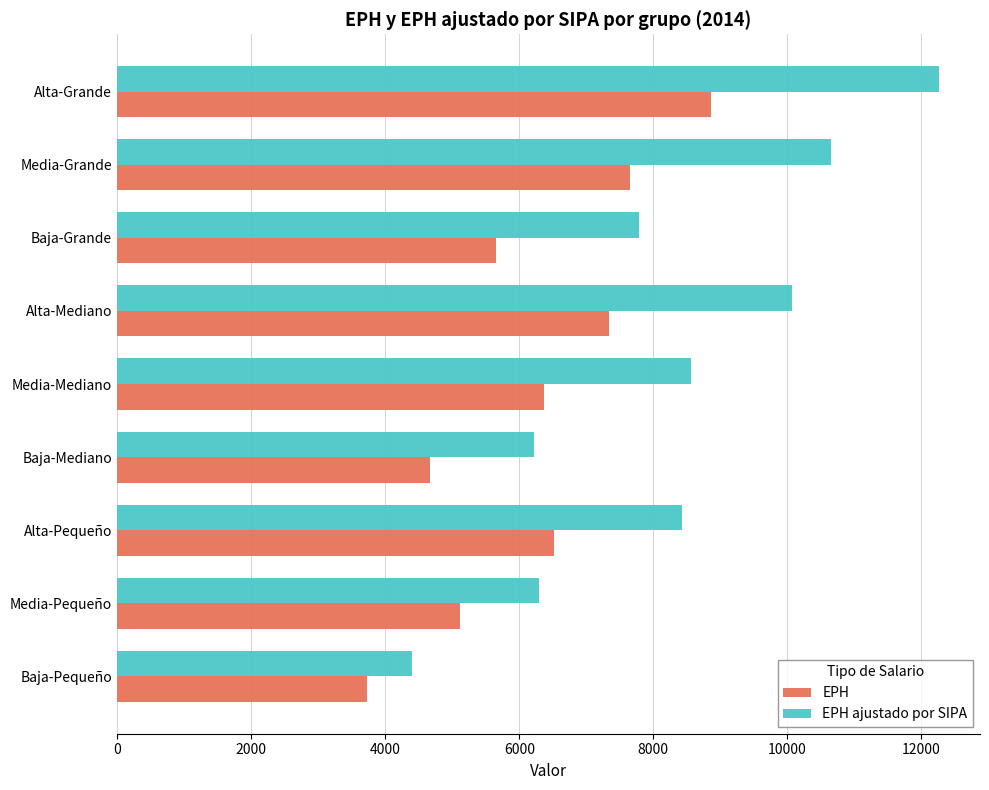

Read the EPH ajustado por SIPA value at Baja-Mediano.

6225.0